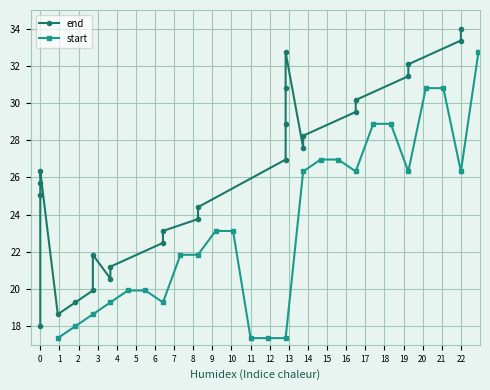

What are all the series names shown in the legend?

end, start